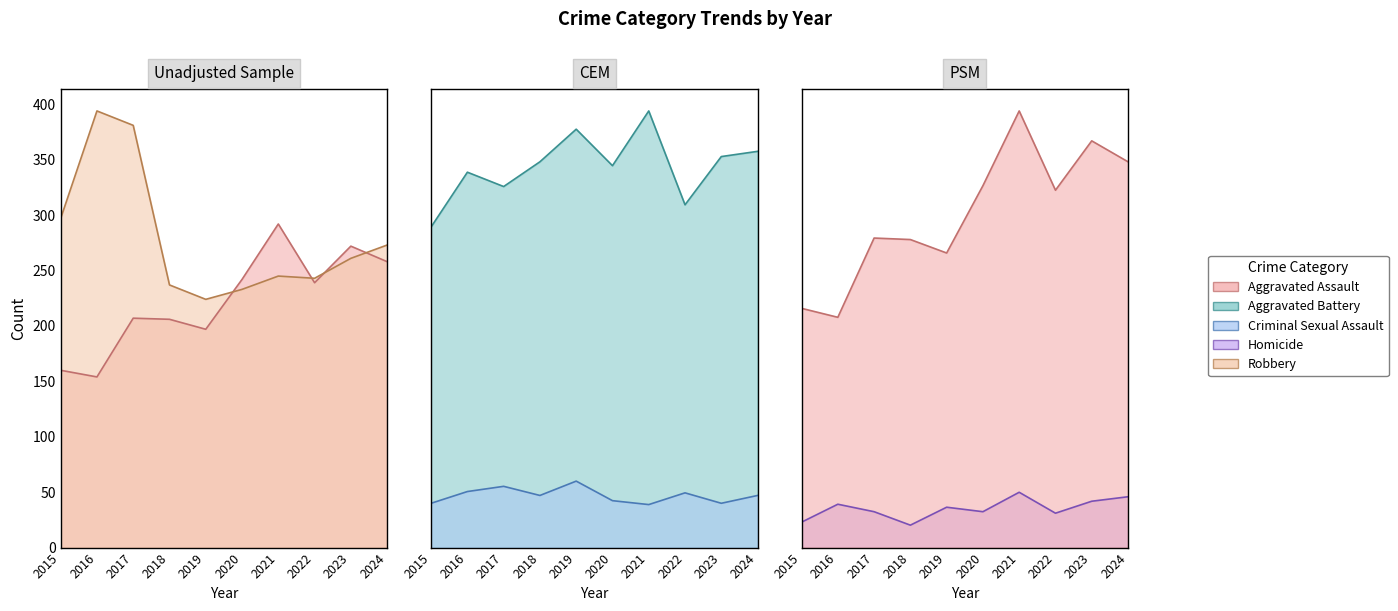

How many categories are shown in the chart?

10